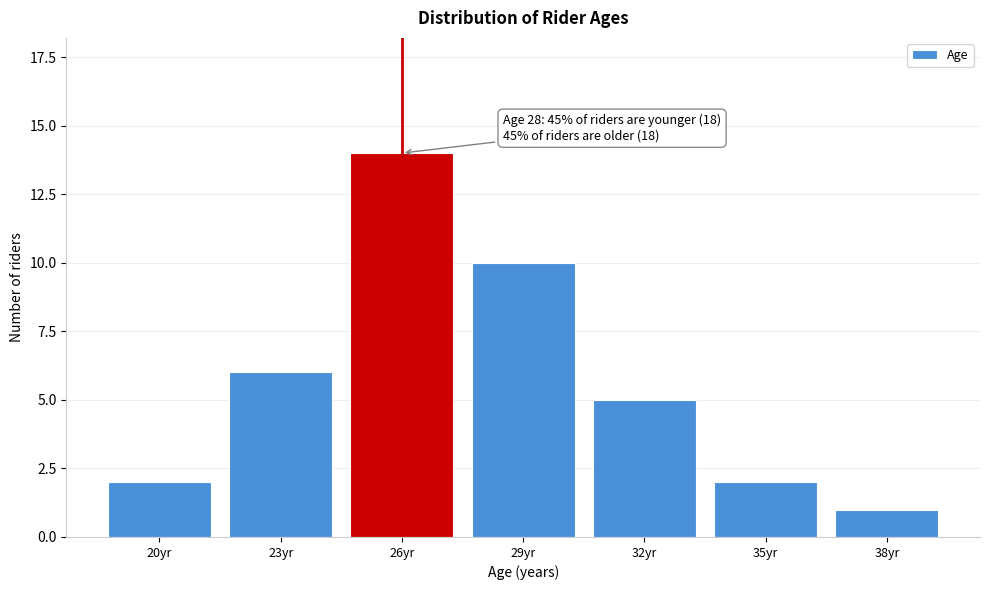

Reading left to right, extract all data points from this chart.

2	6	14	10	5	2	1